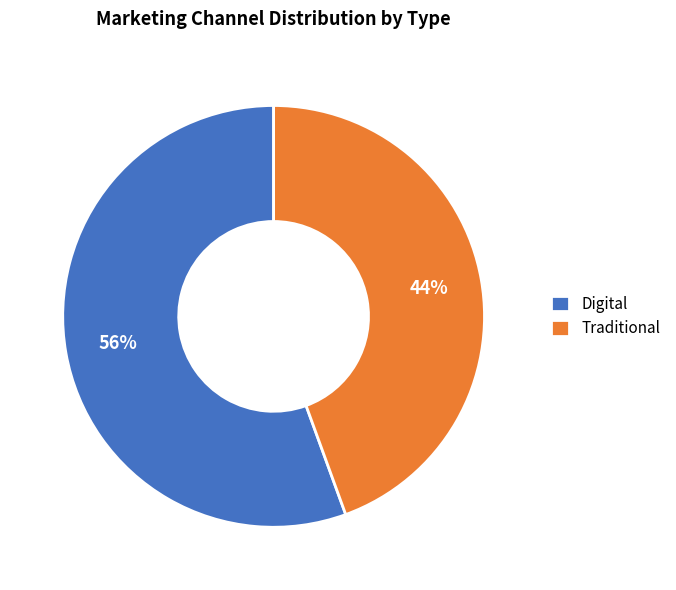

To the nearest percent, what is the combined percentage of Traditional and Digital?

100%